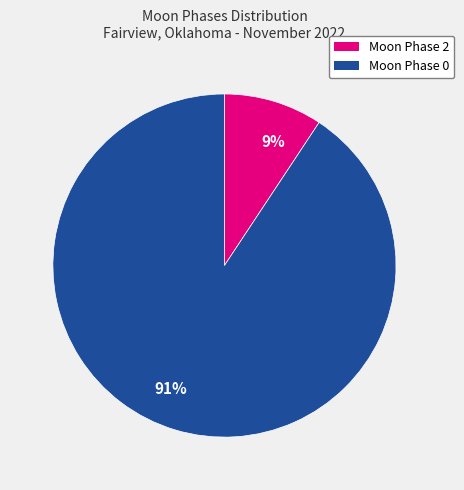

Count the number of slices in the pie.

2